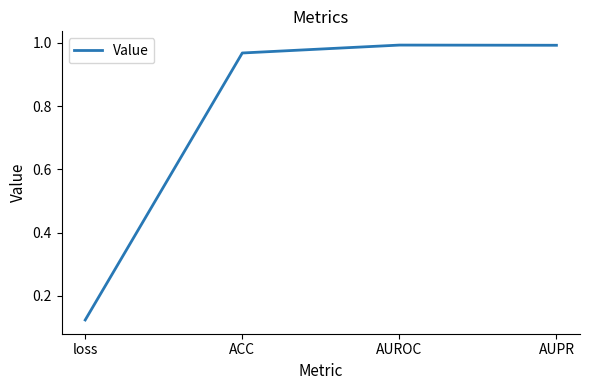

Between loss and AUROC, which is larger?

AUROC